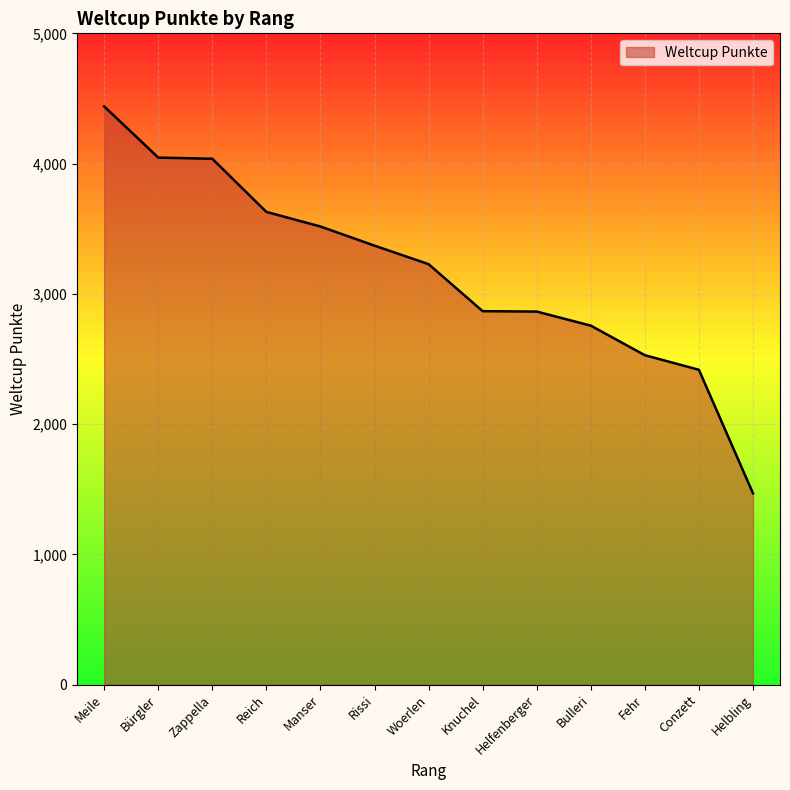

What is the difference between the maximum and minimum values?

2970